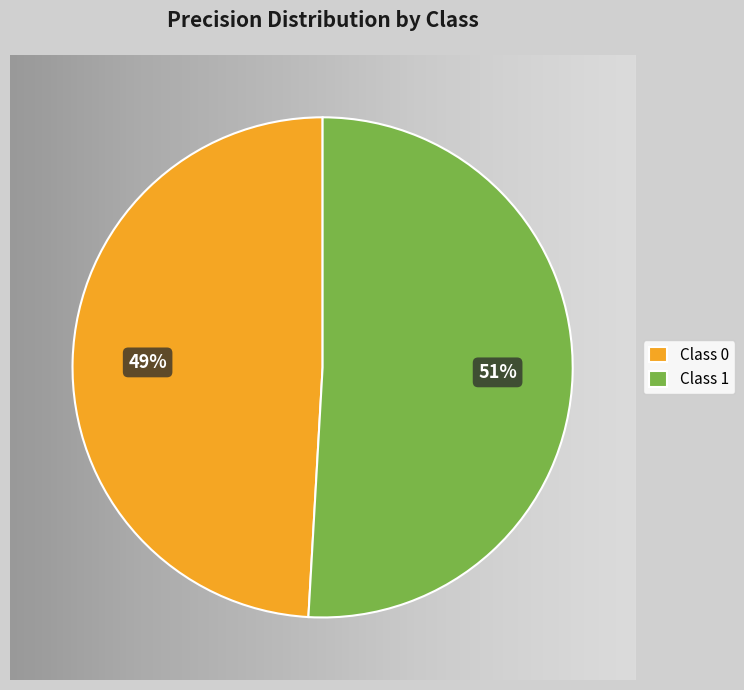

To the nearest percent, what portion does 0 represent?

49%